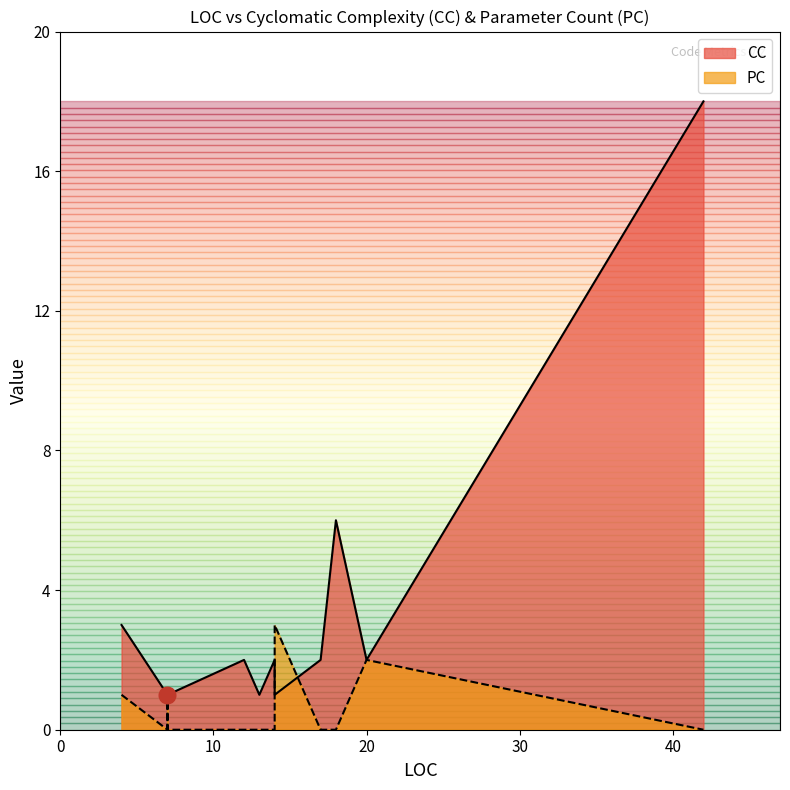

Is it true that CC equals 2 at 14?

True